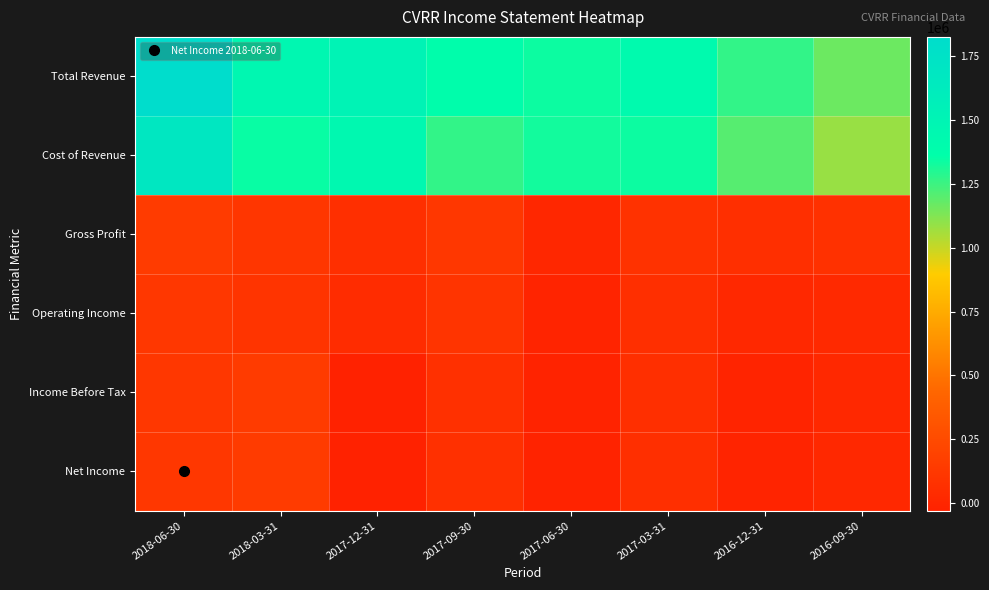

Reading left to right, transcribe all the data shown in this chart.

Total Revenue: 2018-06-30=1824000	2018-03-31=1458200	2017-12-31=1516700	2017-09-30=1385800	2017-06-30=1338200	2017-03-31=1423500	2016-12-31=1269400	2016-09-30=1163500
Cost of Revenue: 2018-06-30=1679000	2018-03-31=1343400	2017-12-31=1448000	2017-09-30=1267100	2017-06-30=1326000	2017-03-31=1336700	2016-12-31=1202200	2016-09-30=1084500
Gross Profit: 2018-06-30=145000	2018-03-31=114800	2017-12-31=68700	2017-09-30=118700	2017-06-30=12200	2017-03-31=86800	2016-12-31=67200	2016-09-30=79000
Operating Income: 2018-06-30=117000	2018-03-31=97200	2017-12-31=46500	2017-09-30=98700	2017-06-30=-7400	2017-03-31=66000	2016-12-31=15300	2016-09-30=28400
Income Before Tax: 2018-06-30=118000	2018-03-31=146700	2017-12-31=-29000	2017-09-30=70000	2017-06-30=-19200	2017-03-31=67000	2016-12-31=-10700	2016-09-30=15900
Net Income: 2018-06-30=118000	2018-03-31=146700	2017-12-31=-29000	2017-09-30=70000	2017-06-30=-19200	2017-03-31=67000	2016-12-31=-10700	2016-09-30=15900